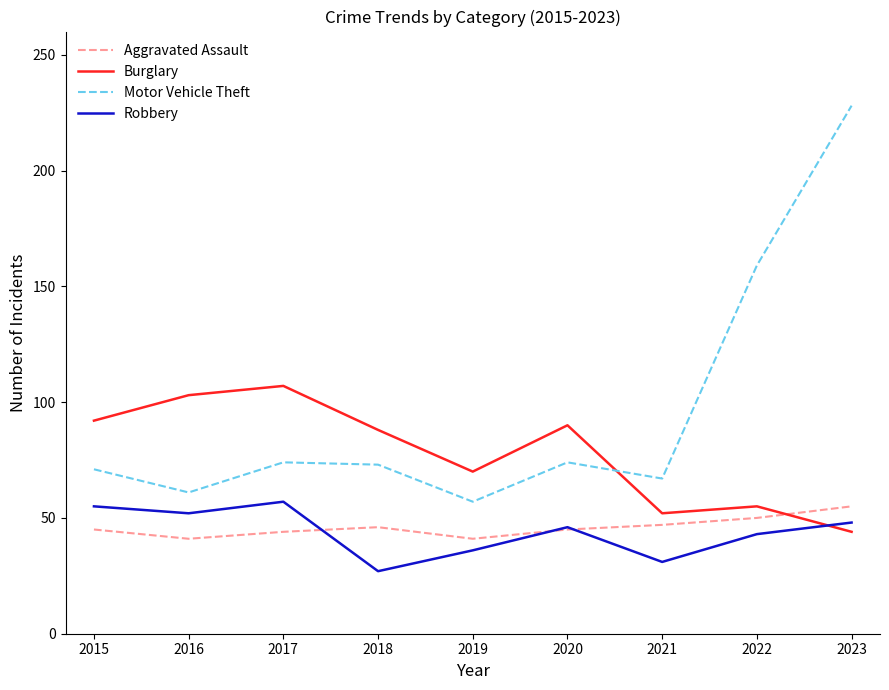

Where is the first local minimum for Burglary?

2019